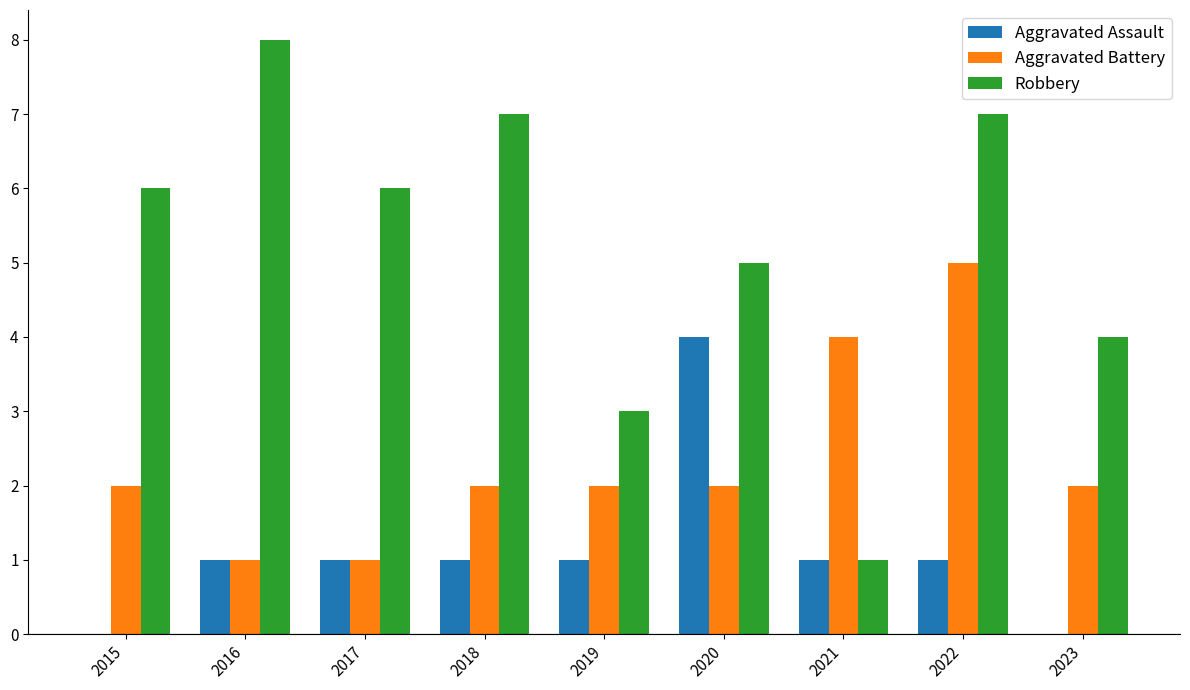

How many Aggravated Battery values are between 2 and 3?

5